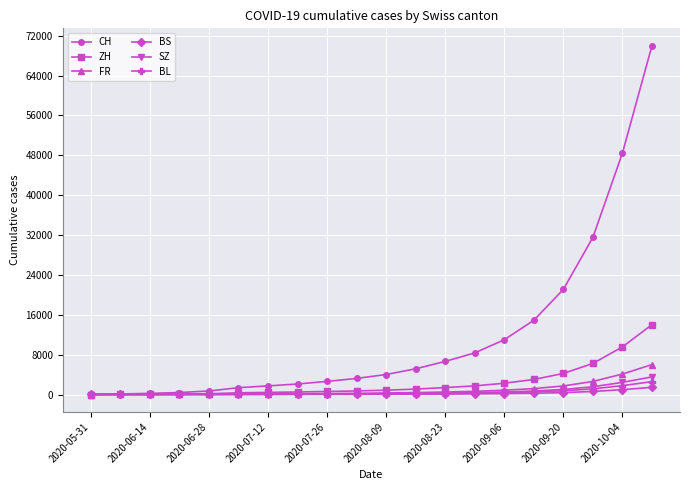

Which series has the largest total across all categories?

CH